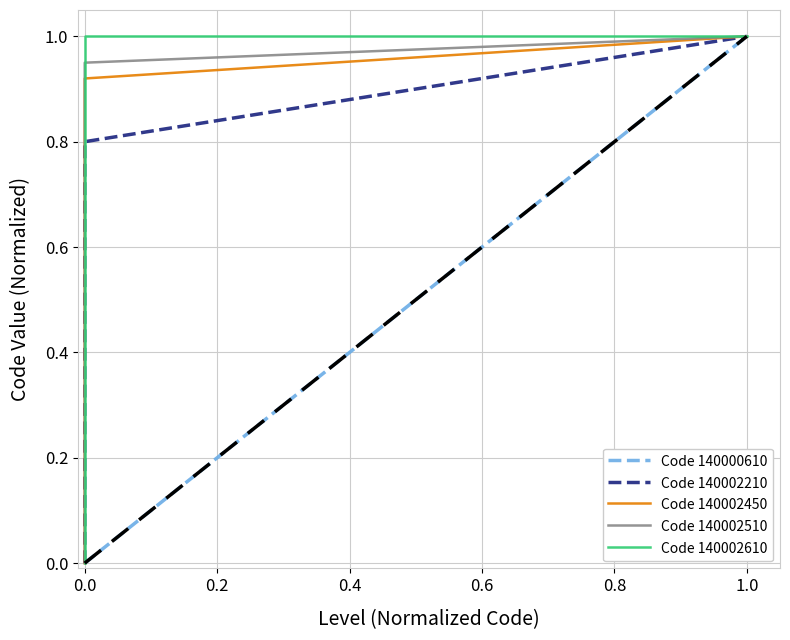

Count the Code 140002610 values in the range 0 to 1.

3